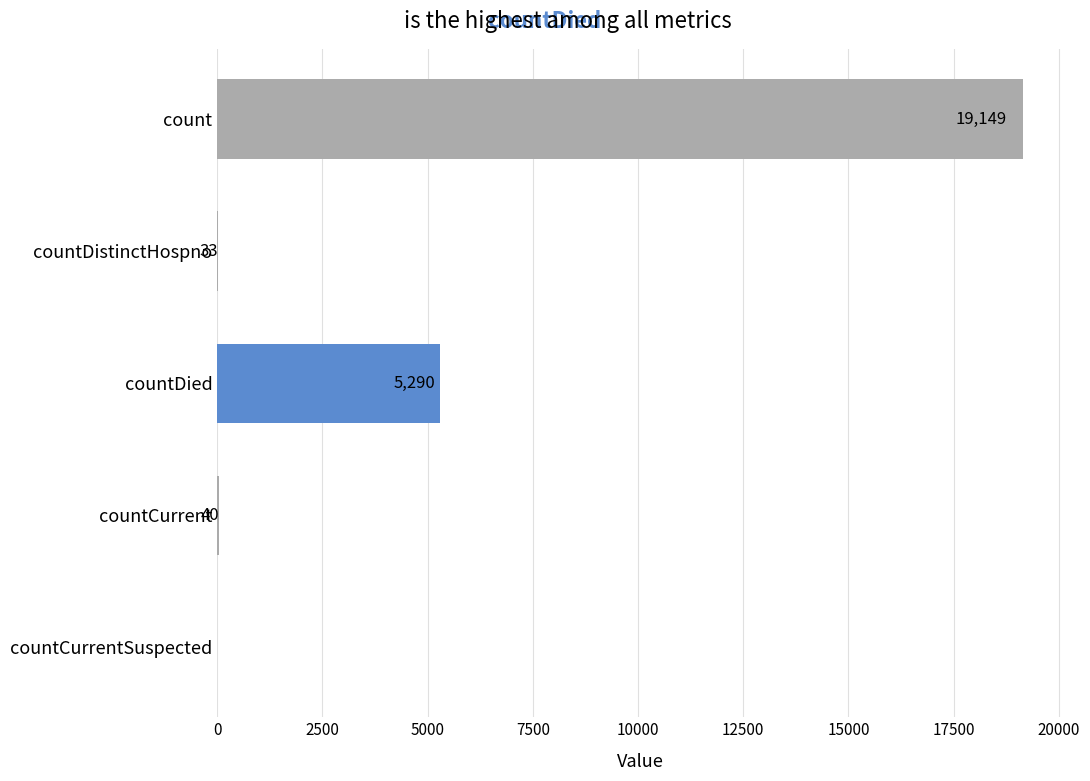

At which label is the value closest to 9574?

countDied